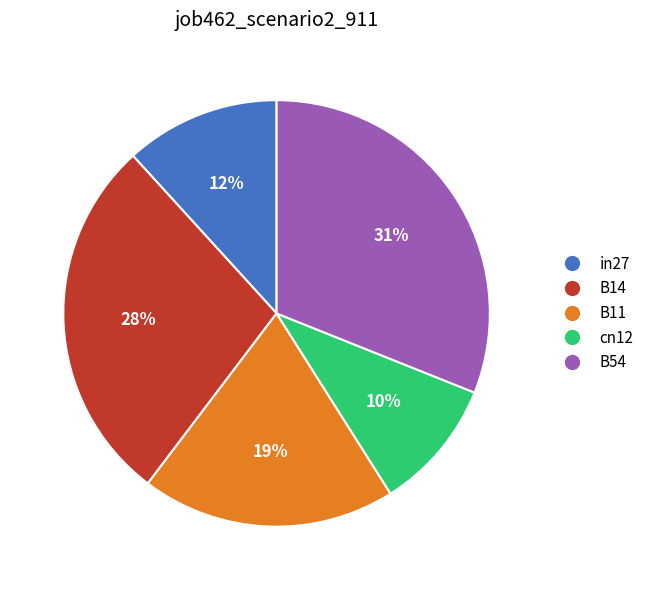

Which slice is the smallest?

cn12